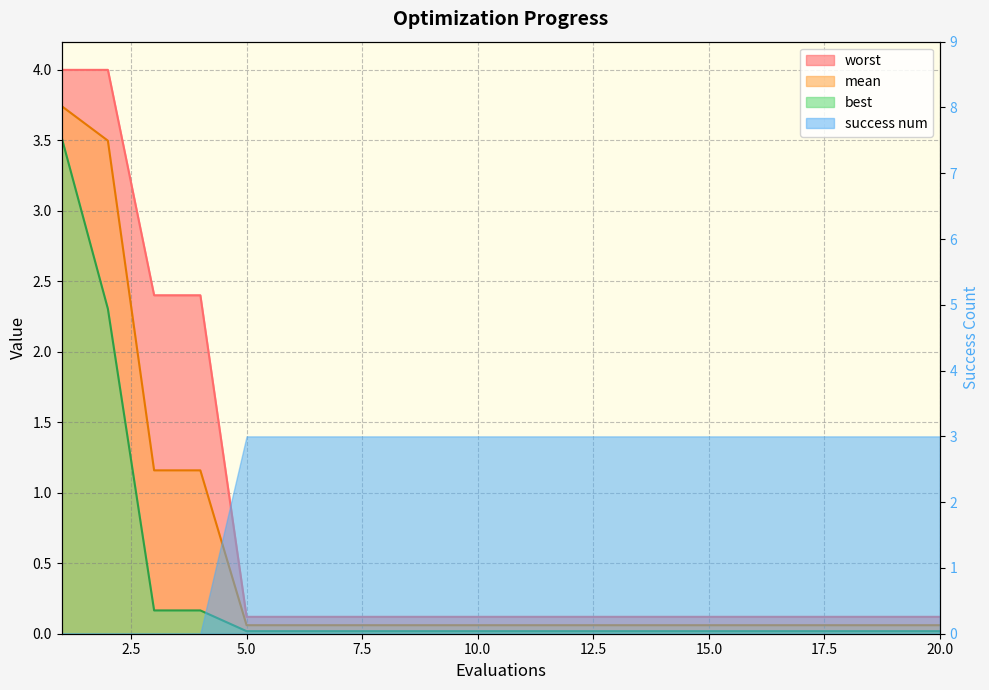

At which category is the sum across all series the highest?

1